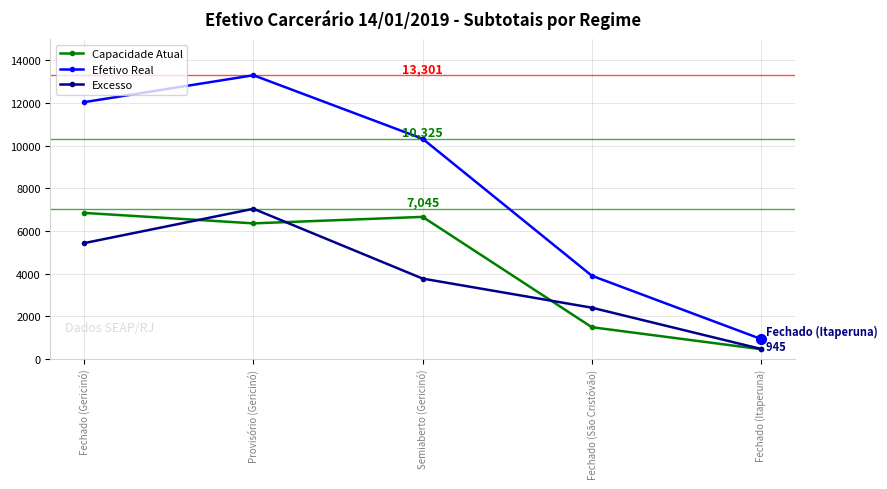

Reading left to right, what are all the values shown in this chart?

Capacidade Atual: 6852	6362	6666	1497	466
Efetivo Real: 12042	13301	10325	3908	945
Excesso: 5438	7045	3774	2411	479